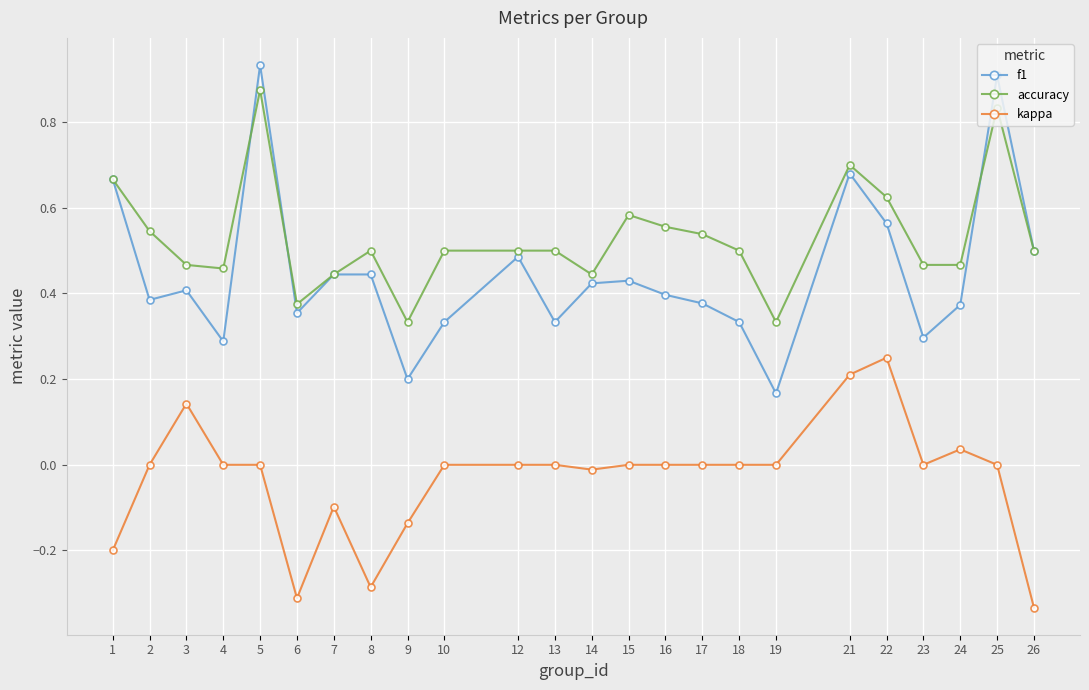

What is the sum of all kappa values?

-0.7